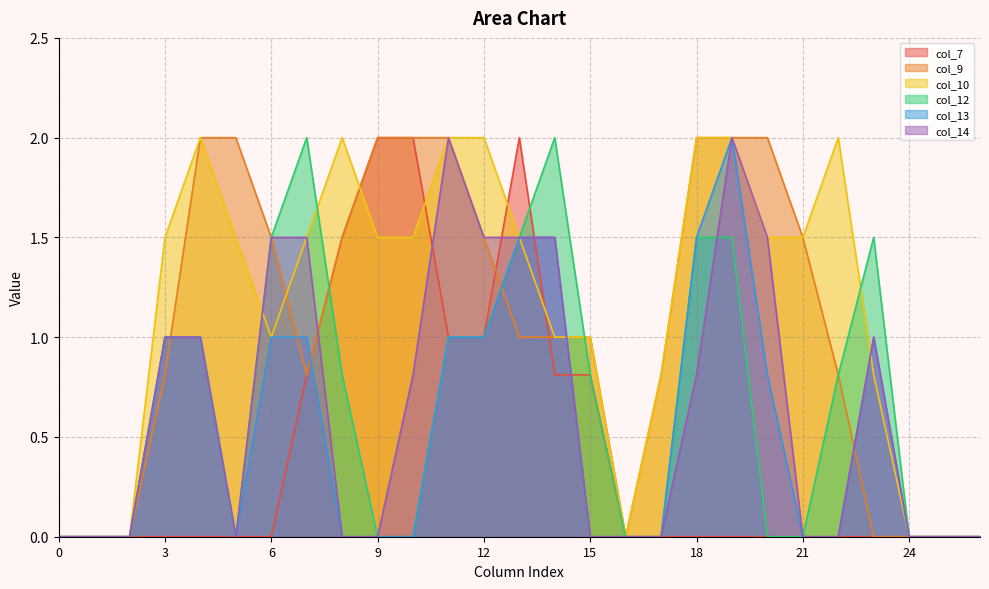

At which label is col_14 closest to 1?

3